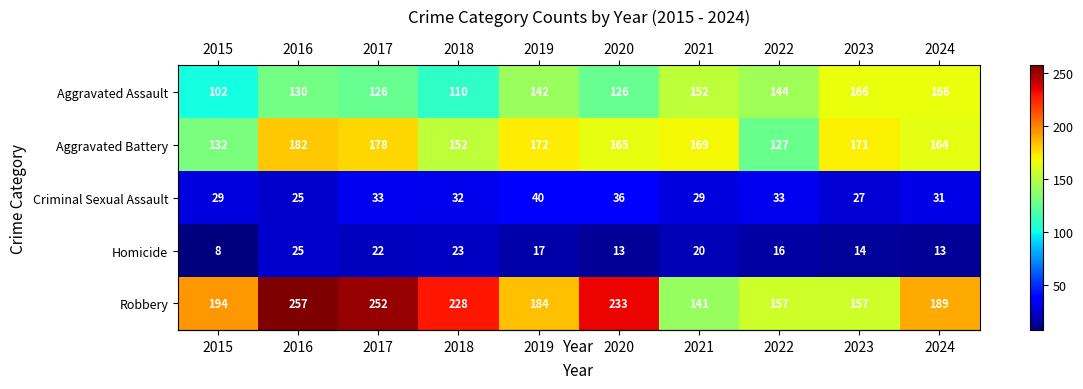

What is the difference between the Criminal Sexual Assault values at 2023 and 2022?

6